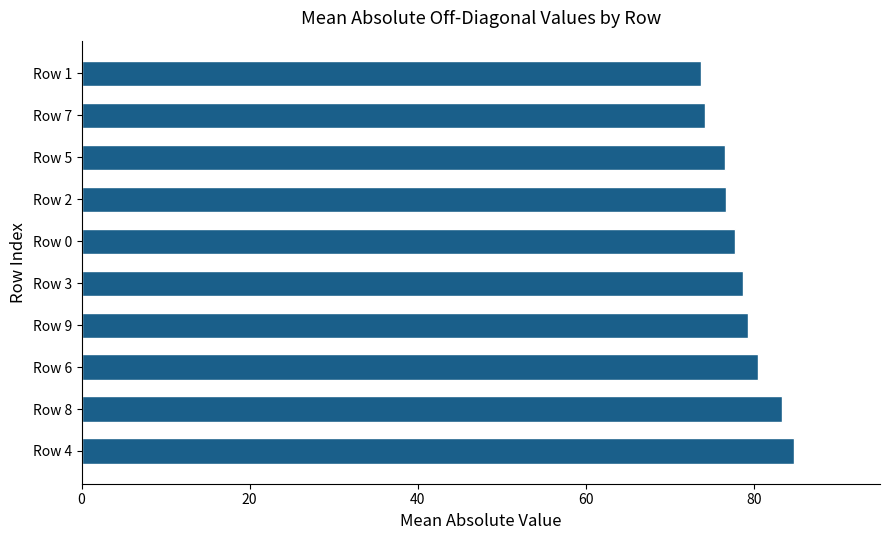

Are the bars grouped side by side (vs. stacked)?

No